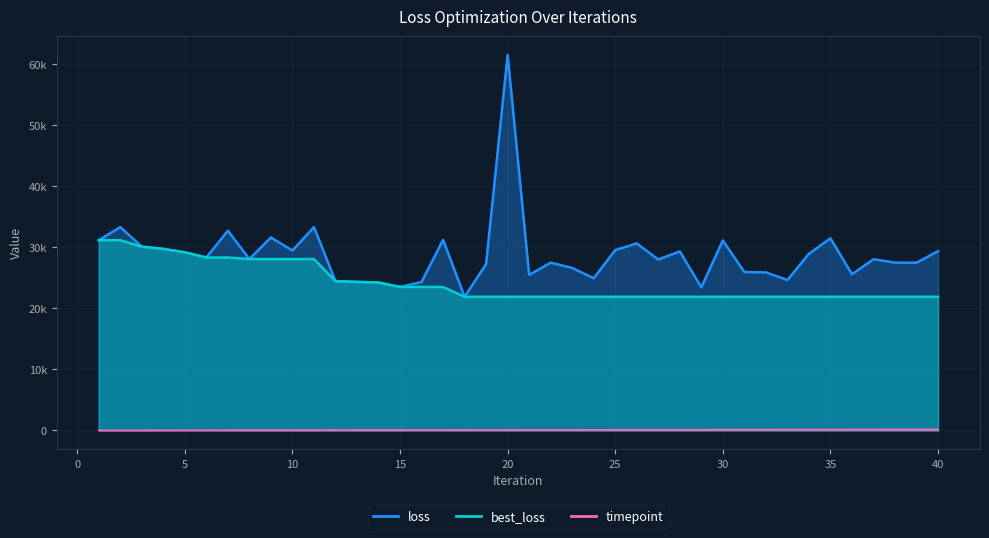

What is the maximum value shown in the chart?

61535.9